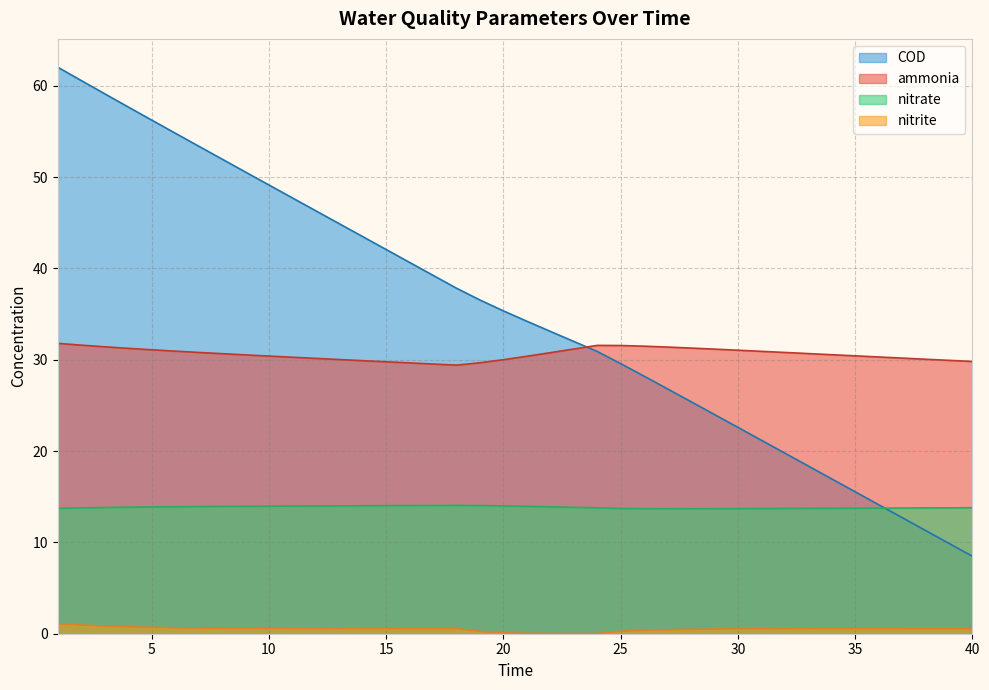

What value does the nitrite series have at 19?

0.2